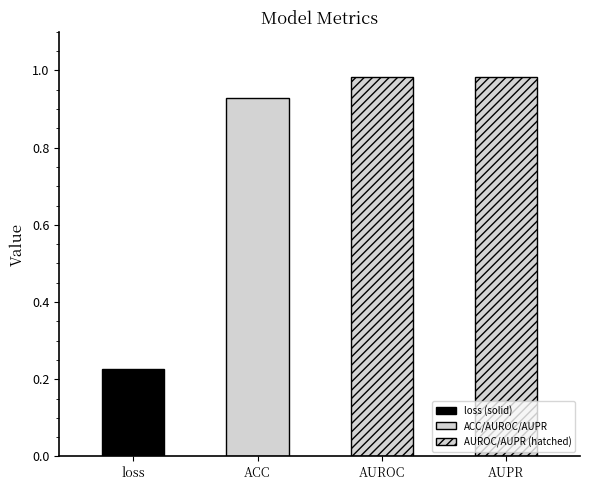

List the labels in order of value, largest first.

AUPR, AUROC, ACC, loss